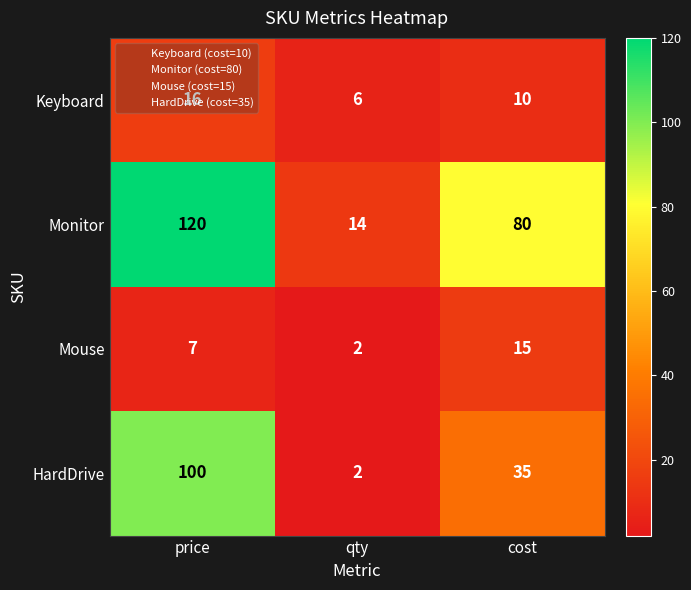

Which series has the widest spread of values?

Monitor